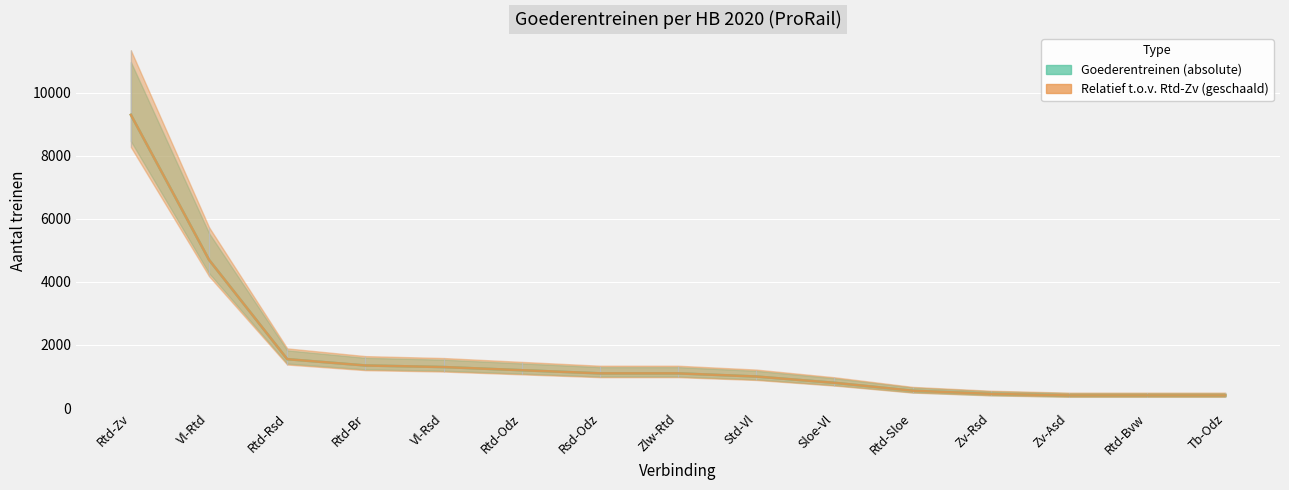

True or false: Goederentreinen (absolute) has more than 0 points higher than both neighbors.

False